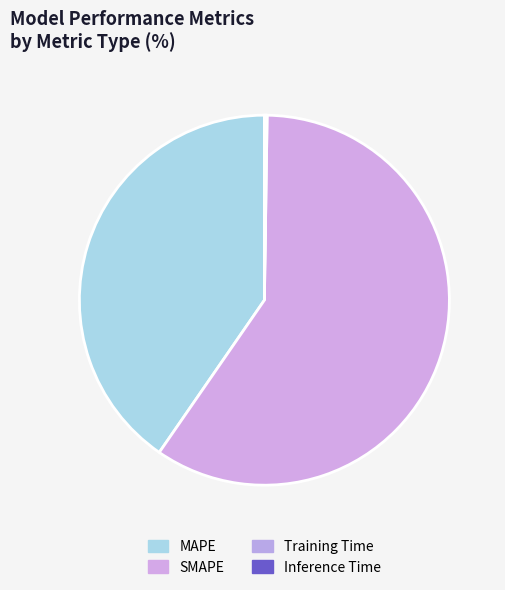

To the nearest percent, what portion does SMAPE represent?

59%